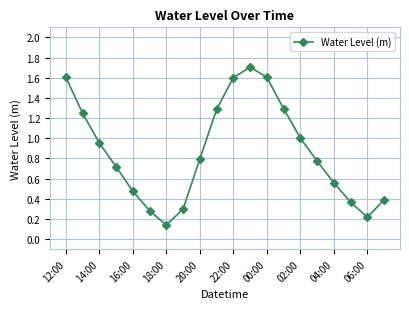

How many points are higher than both their immediate neighbors (excluding endpoints)?

1